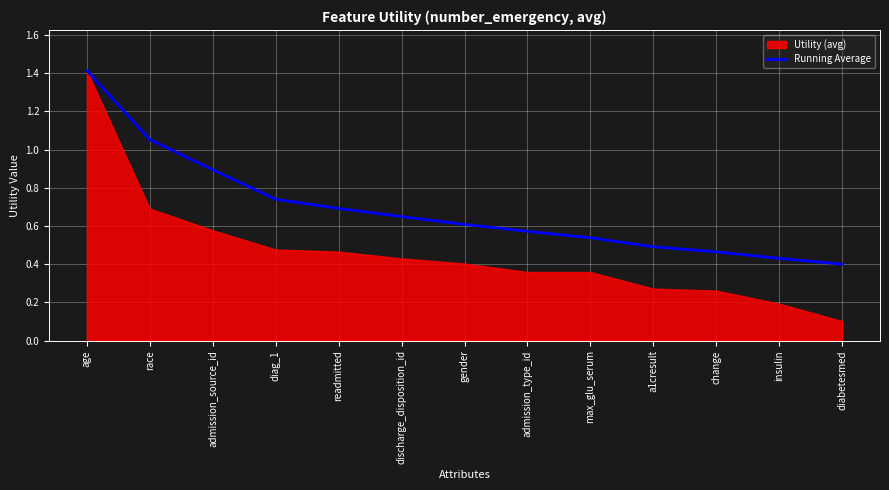

True or false: the data shows 1.0 at admission_type_id.

False